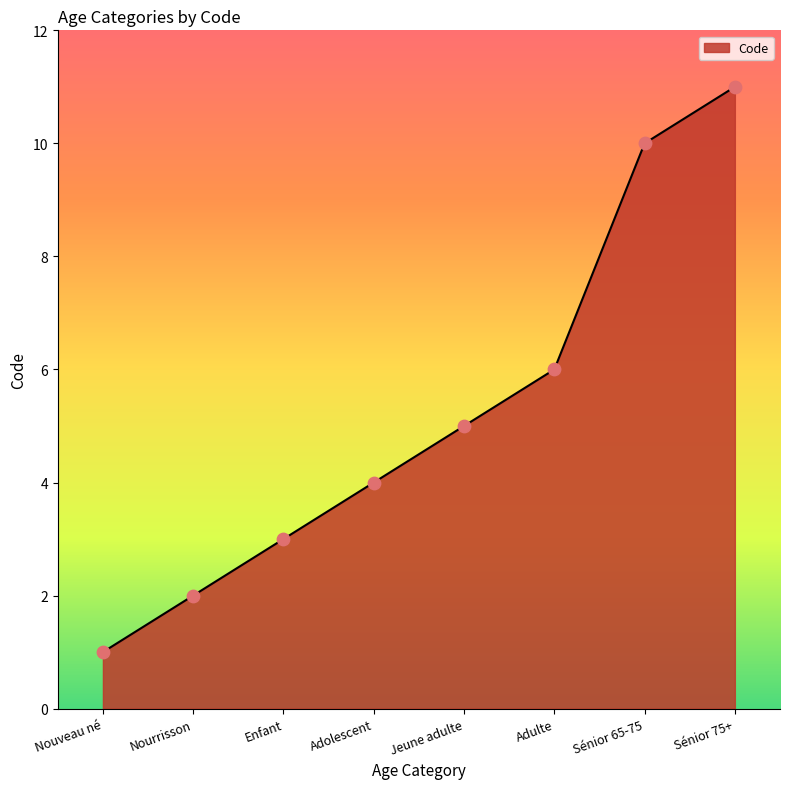

What is the ratio of the value at Nouveau né to the value at Nourrisson?

0.5